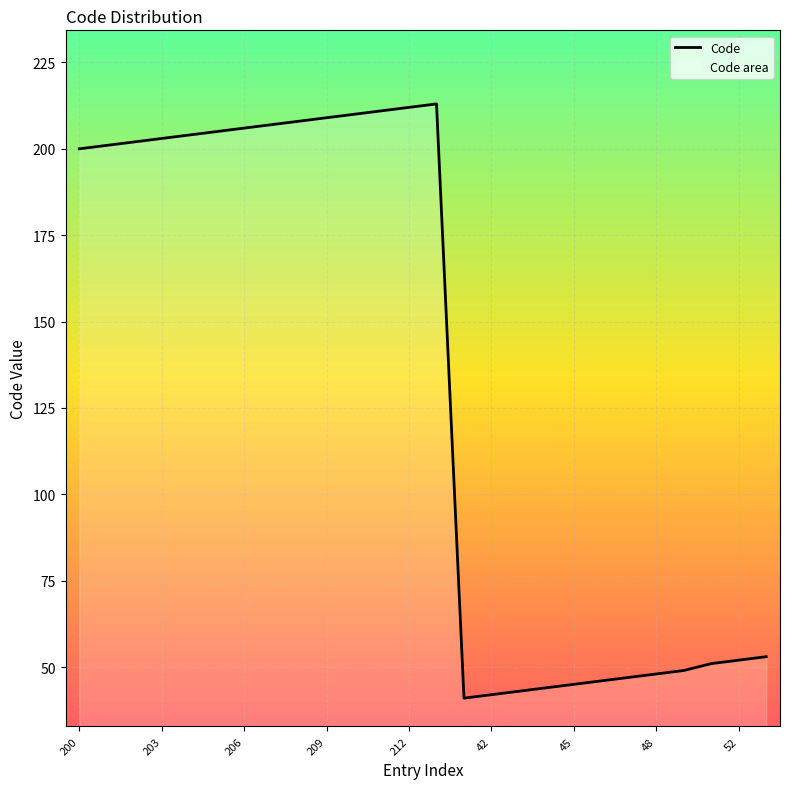

What is the minimum value shown in the chart?

41